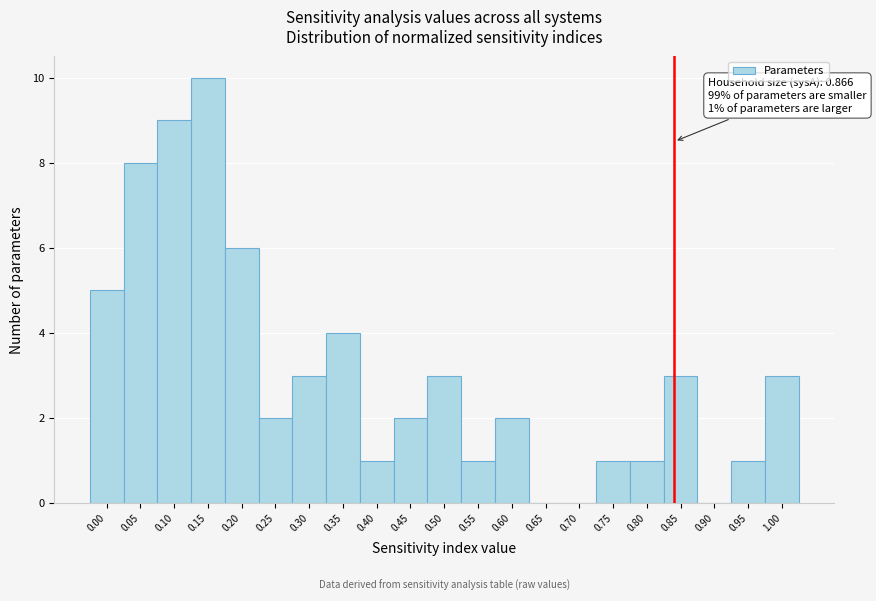

Reading right to left, transcribe all the data shown in this chart.

1.00=3	0.95=1	0.90=0	0.85=3	0.80=1	0.75=1	0.70=0	0.65=0	0.60=2	0.55=1	0.50=3	0.45=2	0.40=1	0.35=4	0.30=3	0.25=2	0.20=6	0.15=10	0.10=9	0.05=8	0.00=5